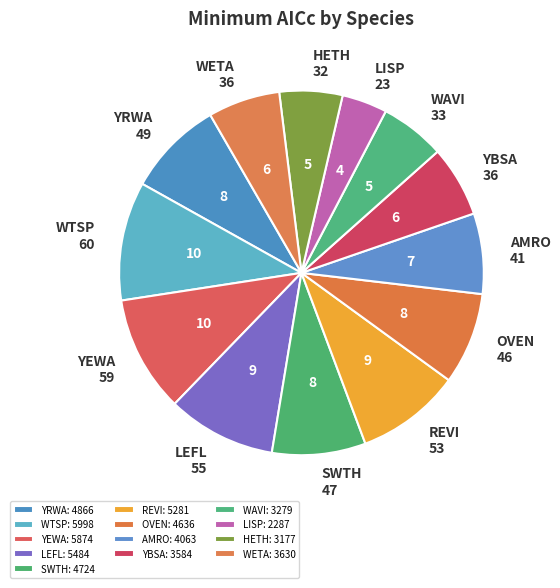

Is there a majority slice in this chart?

No